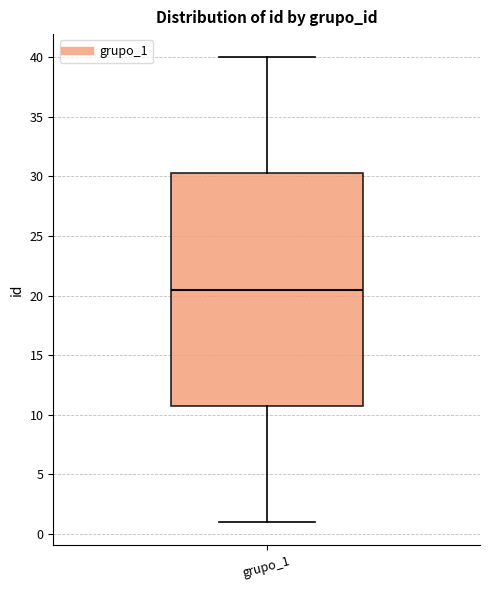

Transcribe this box plot: give where the median line is, the range the box spans, and where the two whiskers end, as read against the y-axis. The values are not printed on the chart, so give them approximately, as read against the axis.

median 20.5, box 11.0 to 30.5, whiskers 1.0 to 40.0